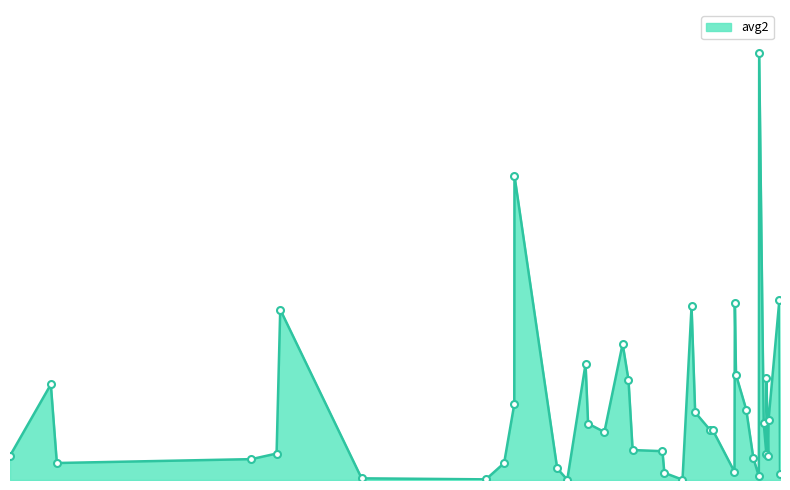

Does the chart display data point markers on the line(s)?

No